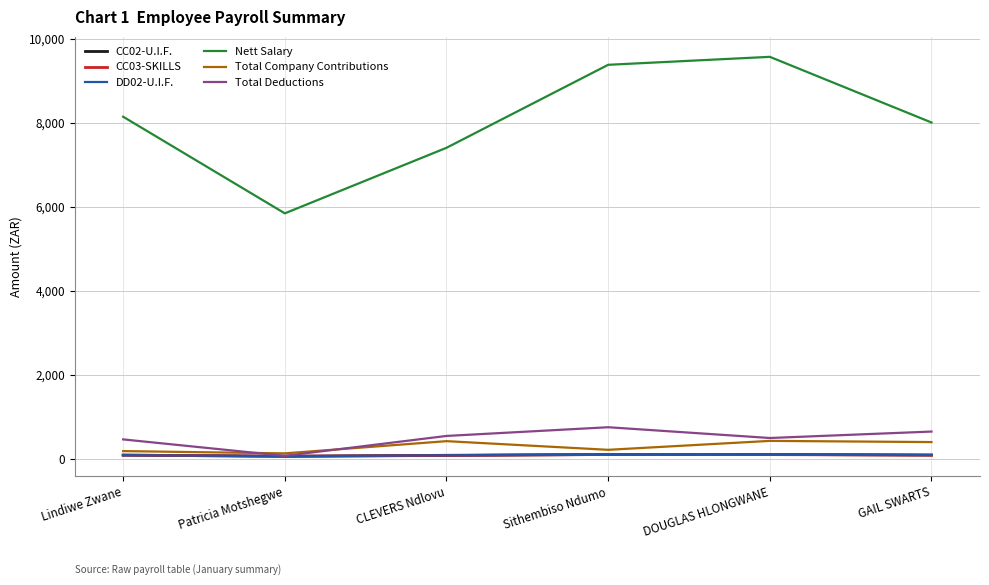

What is the value of the Nett Salary point at the 3rd from the left?

7407.7